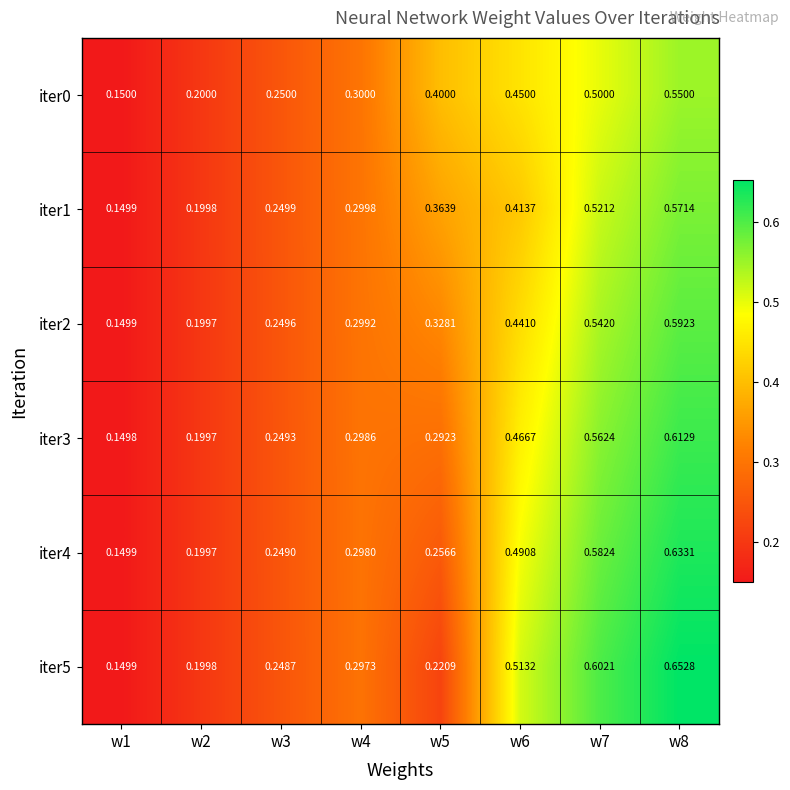

Is the value of iter1 at w5 greater than the value of iter0 at w6?

No